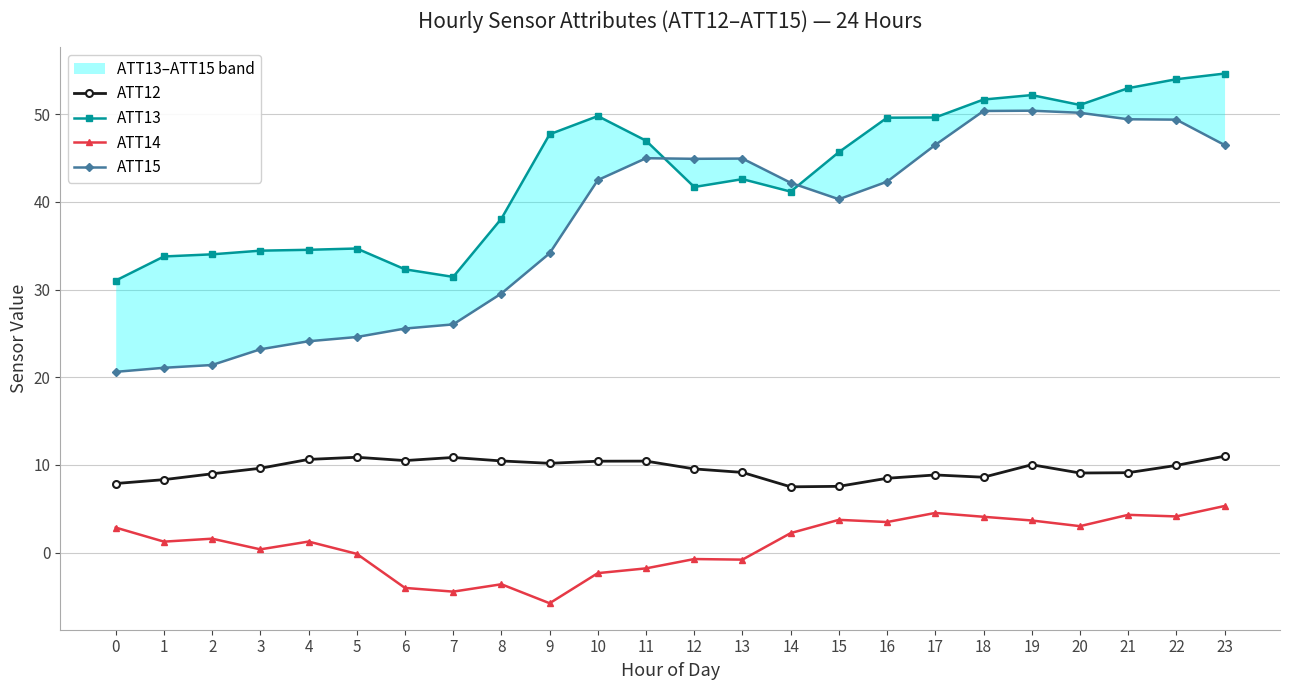

At how many categories does at least one series exceed 13?

24